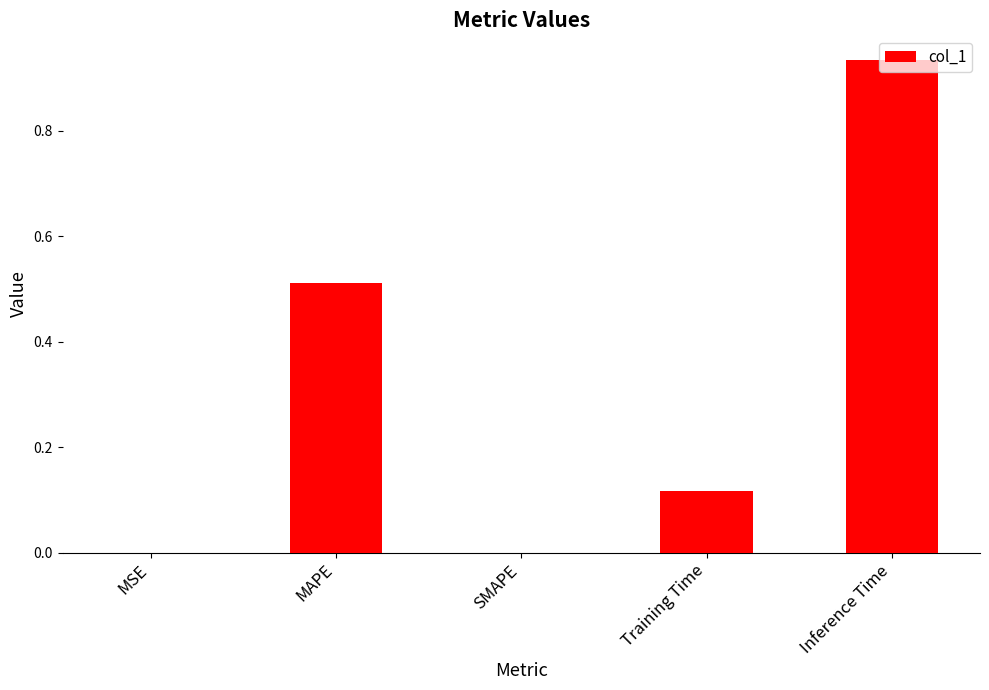

What is the change in value from MAPE to Inference Time?

+0.4